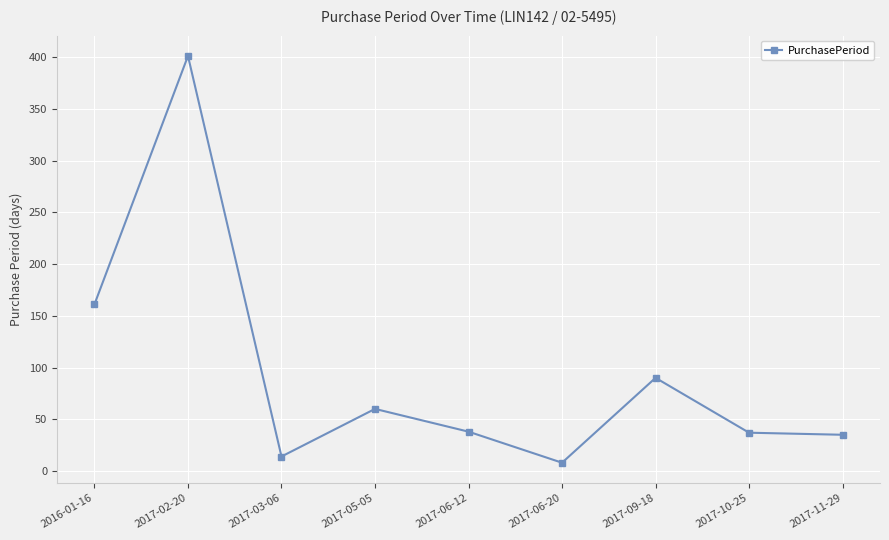

Between 2016-01-16 and 2017-03-06, which is larger?

2016-01-16